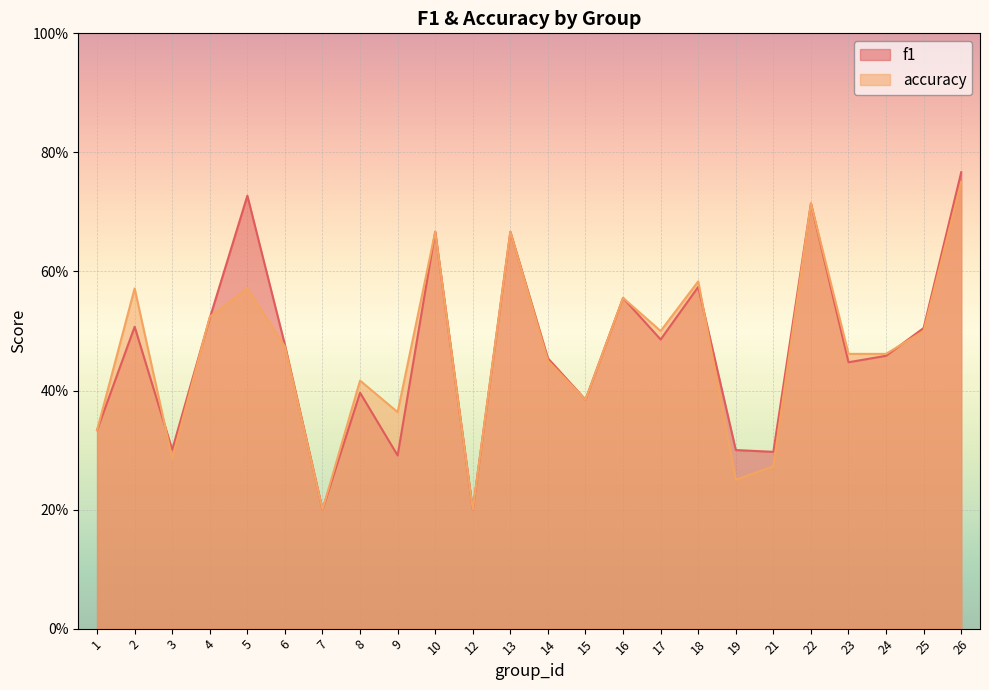

List the labels in order of accuracy value, largest first.

26, 22, 10, 13, 18, 2, 5, 16, 4, 17, 25, 6, 23, 24, 14, 8, 15, 9, 1, 3, 21, 19, 7, 12